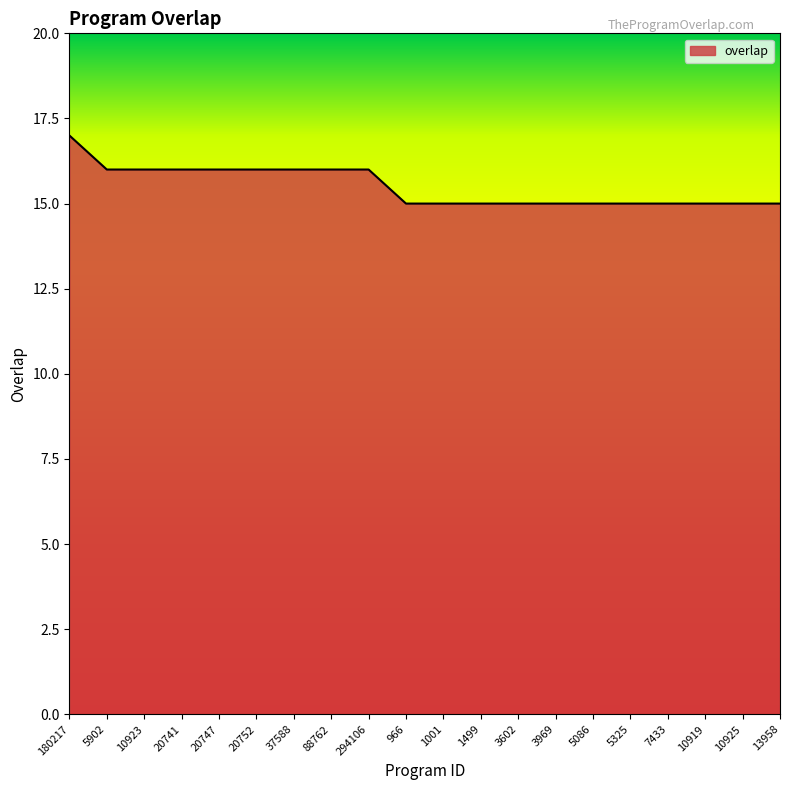

What value does the data have at 1001?

15